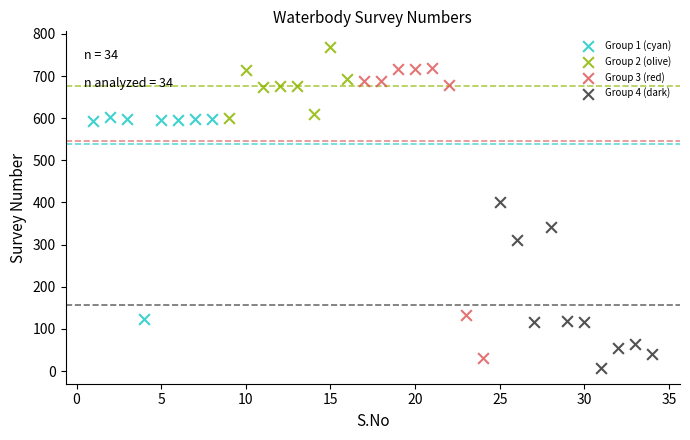

What are all the series names shown in the legend?

Group 1 (cyan), Group 2 (olive), Group 3 (red), Group 4 (dark)